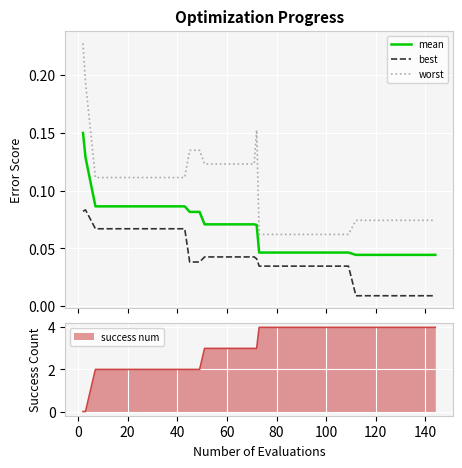

At how many categories does at least one series exceed 0?

40